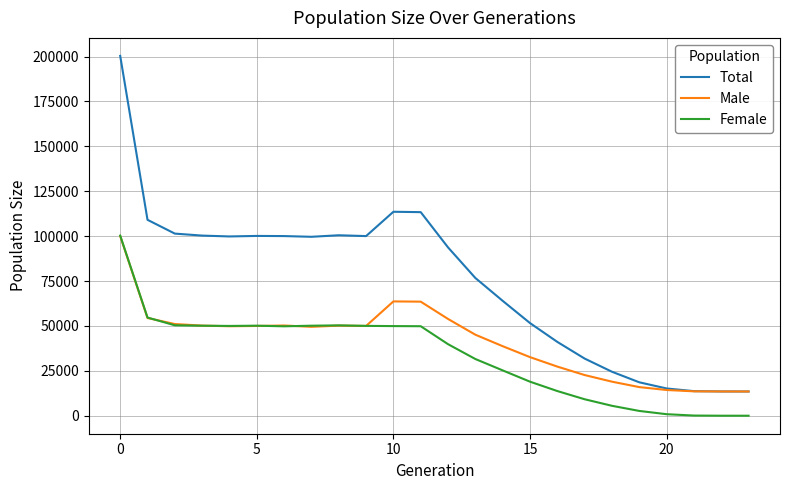

What is the maximum value shown in the chart?

200394